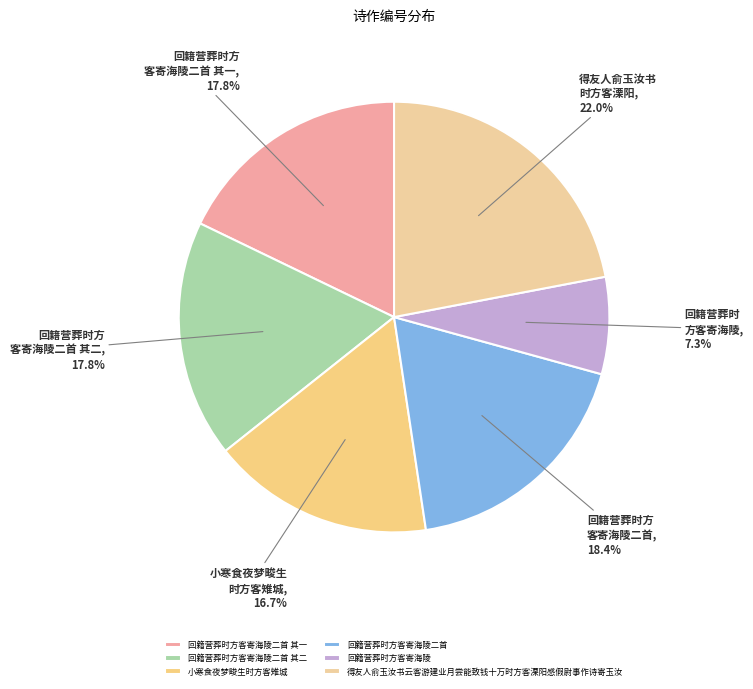

To the nearest percent, what is the difference between the 小寒食夜梦畯生时方客雉城 and 回籍营葬时方客寄海陵 slice percentages?

9%